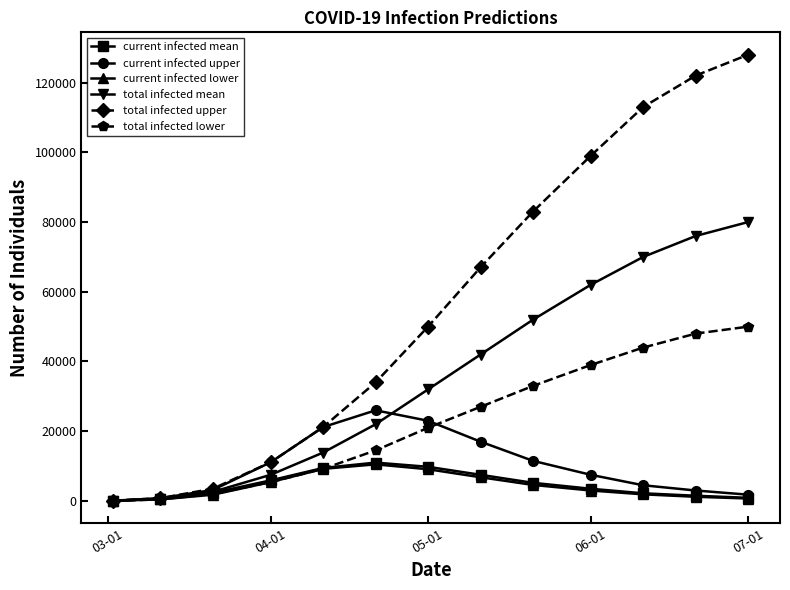

At how many categories does at least one series exceed 104789?

3